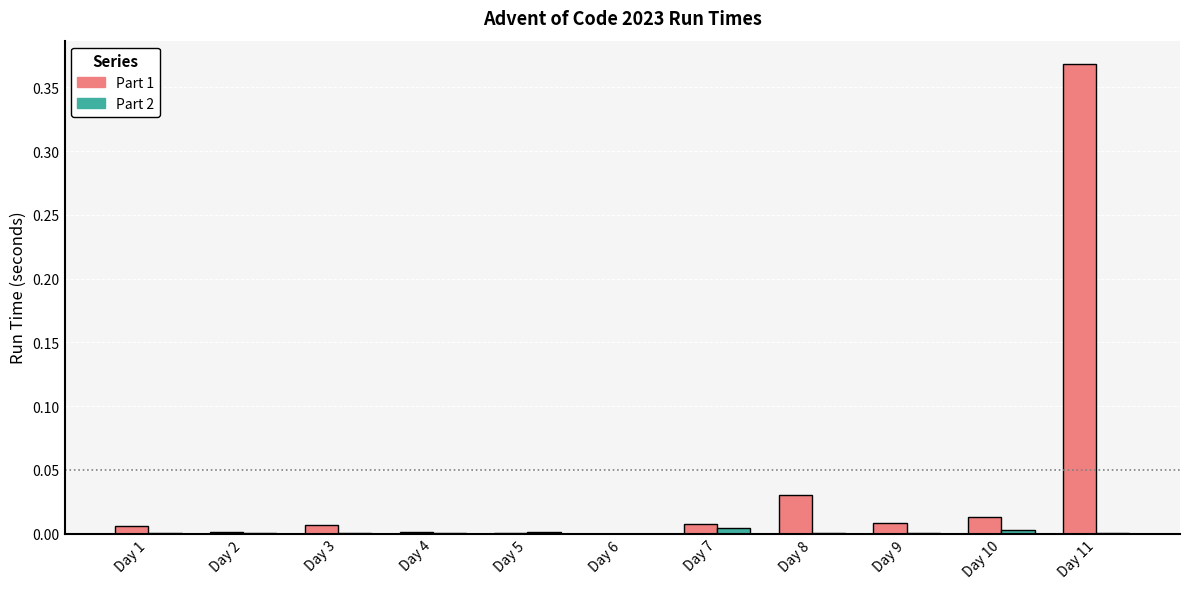

True or false: Part 2 has a value of 0.0 at Day 9.

True